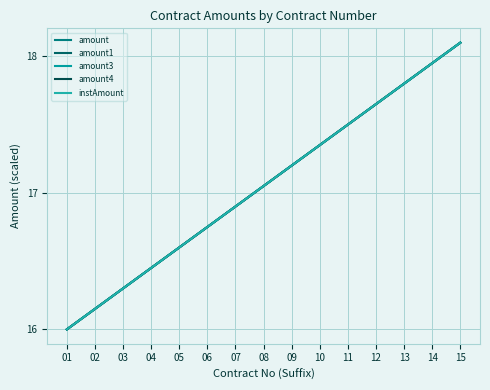

Reading left to right, transcribe all the data shown in this chart.

amount: 01=16.0	02=16.1	03=16.3	04=16.4	05=16.6	06=16.8	07=16.9	08=17.1	09=17.2	10=17.4	11=17.5	12=17.6	13=17.8	14=17.9	15=18.1
amount1: 01=16.0	02=16.1	03=16.3	04=16.4	05=16.6	06=16.8	07=16.9	08=17.1	09=17.2	10=17.4	11=17.5	12=17.6	13=17.8	14=17.9	15=18.1
amount3: 01=16.0	02=16.1	03=16.3	04=16.4	05=16.6	06=16.8	07=16.9	08=17.1	09=17.2	10=17.4	11=17.5	12=17.6	13=17.8	14=17.9	15=18.1
amount4: 01=16.0	02=16.1	03=16.3	04=16.4	05=16.6	06=16.8	07=16.9	08=17.1	09=17.2	10=17.4	11=17.5	12=17.6	13=17.8	14=17.9	15=18.1
instAmount: 01=16.0	02=16.1	03=16.3	04=16.4	05=16.6	06=16.8	07=16.9	08=17.1	09=17.2	10=17.4	11=17.5	12=17.6	13=17.8	14=17.9	15=18.1